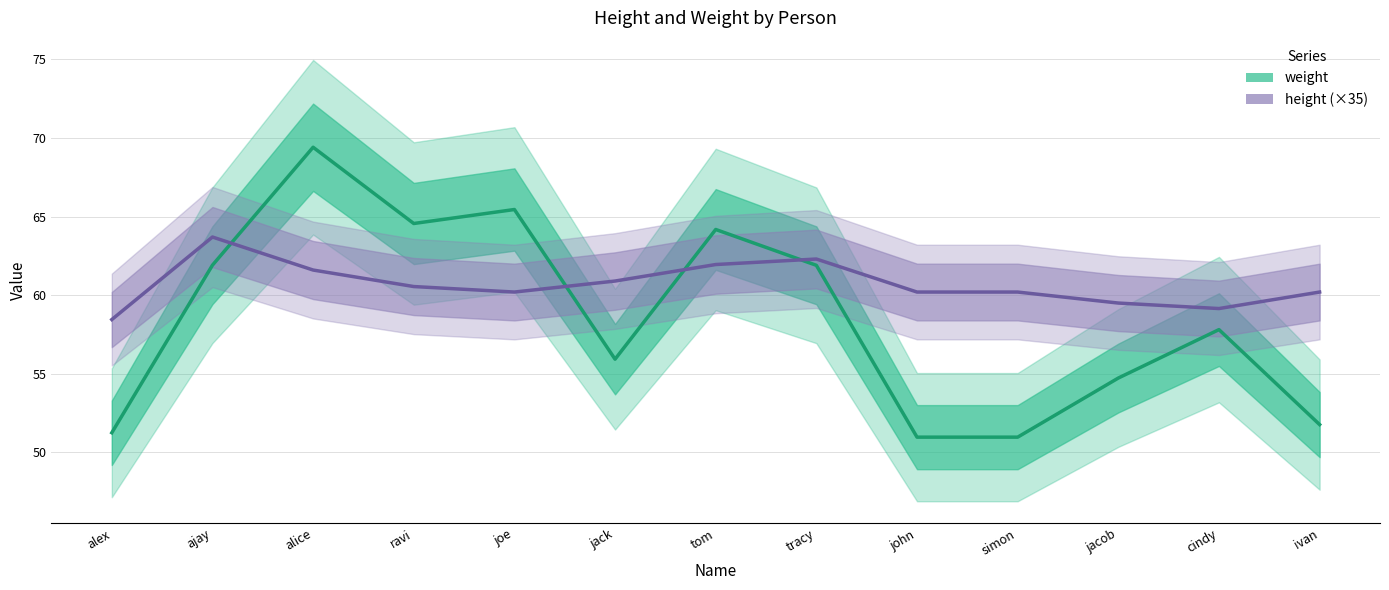

Which series has the widest spread of values?

weight